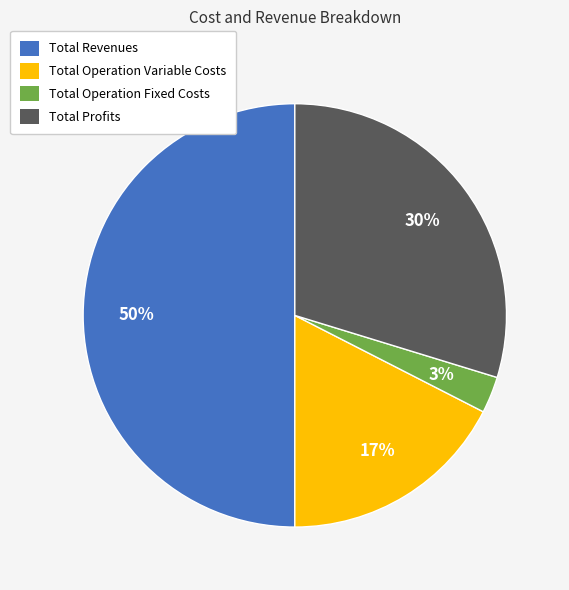

What is the ratio of the value at Total Operation Variable Costs to the value at Total Profits?

0.6